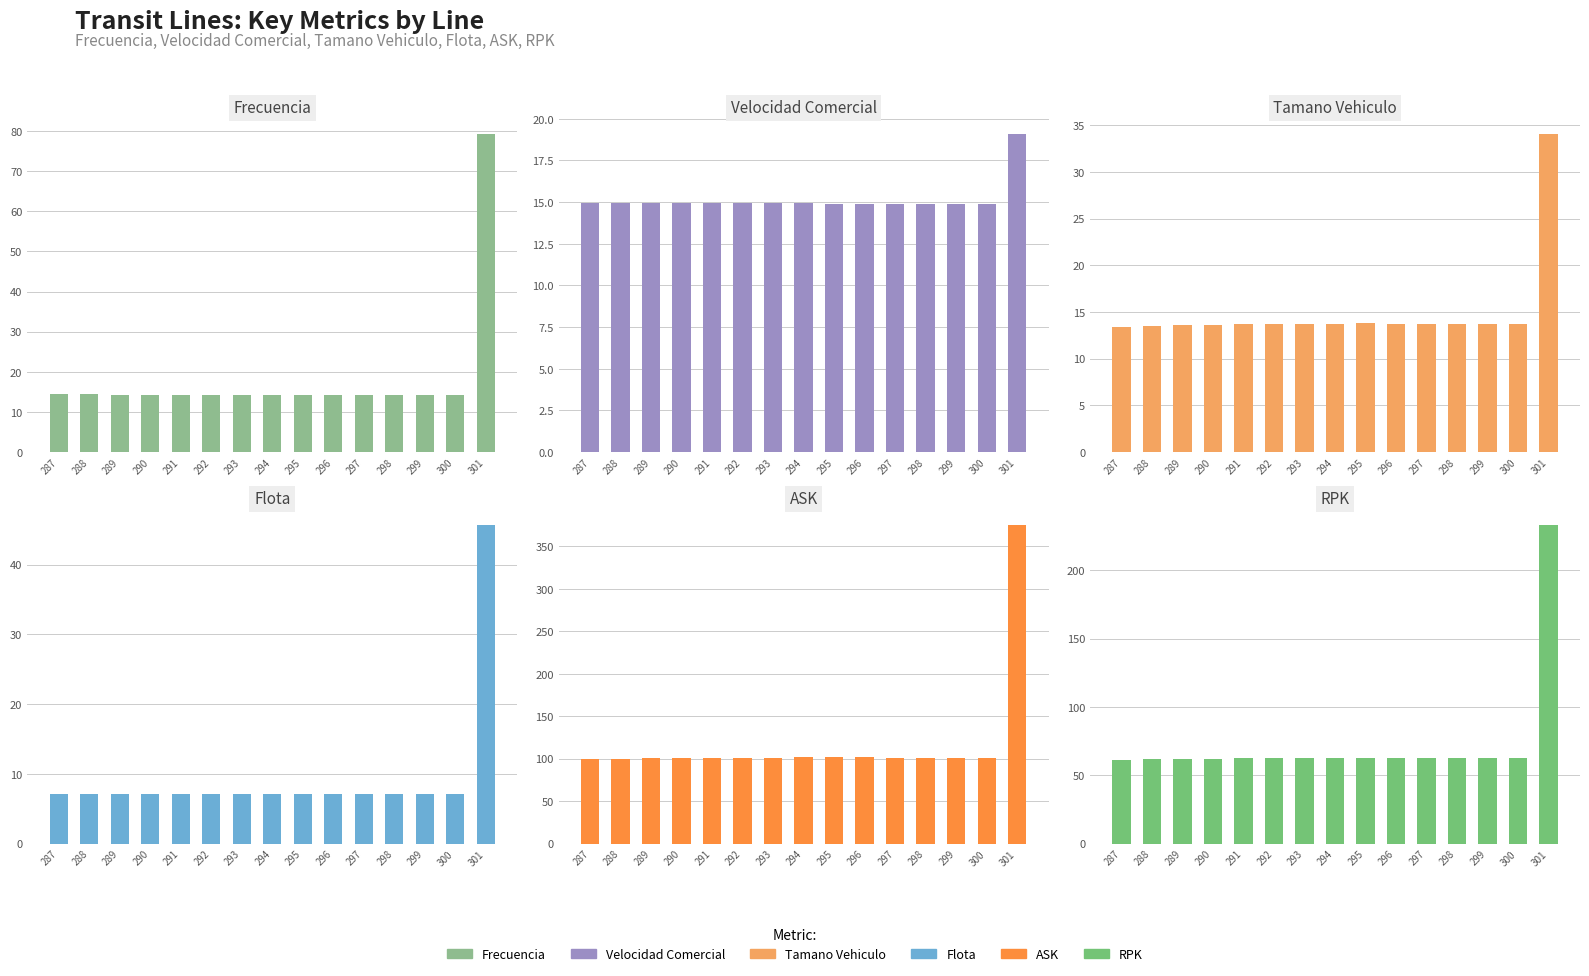

What is the spread (max minus min) of values at 287?

92.2